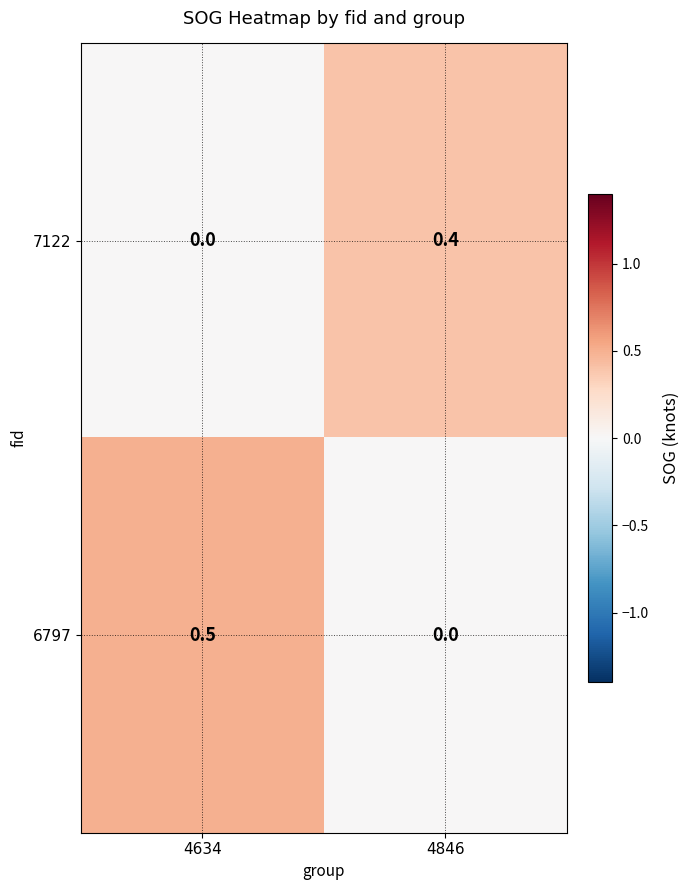

Where is 7122 nearest to the value 0?

4634